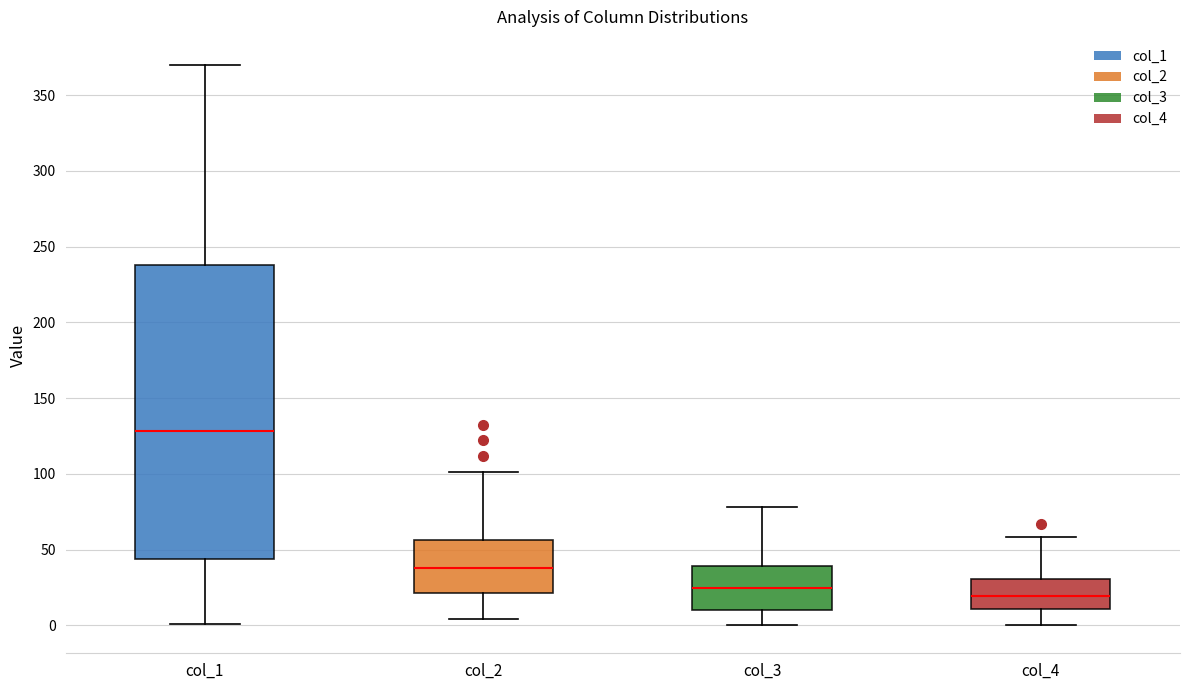

Where does the median line of the box for col_2 sit on the y-axis? The values are not printed on the chart, so give them approximately, as read against the axis.

40